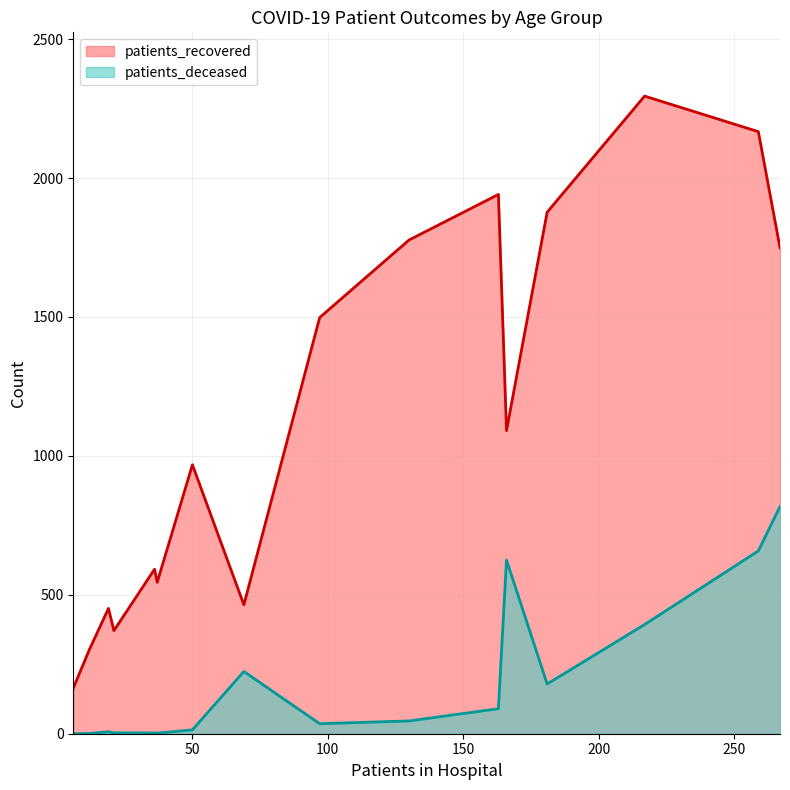

What is the maximum value for patients_recovered?

2295